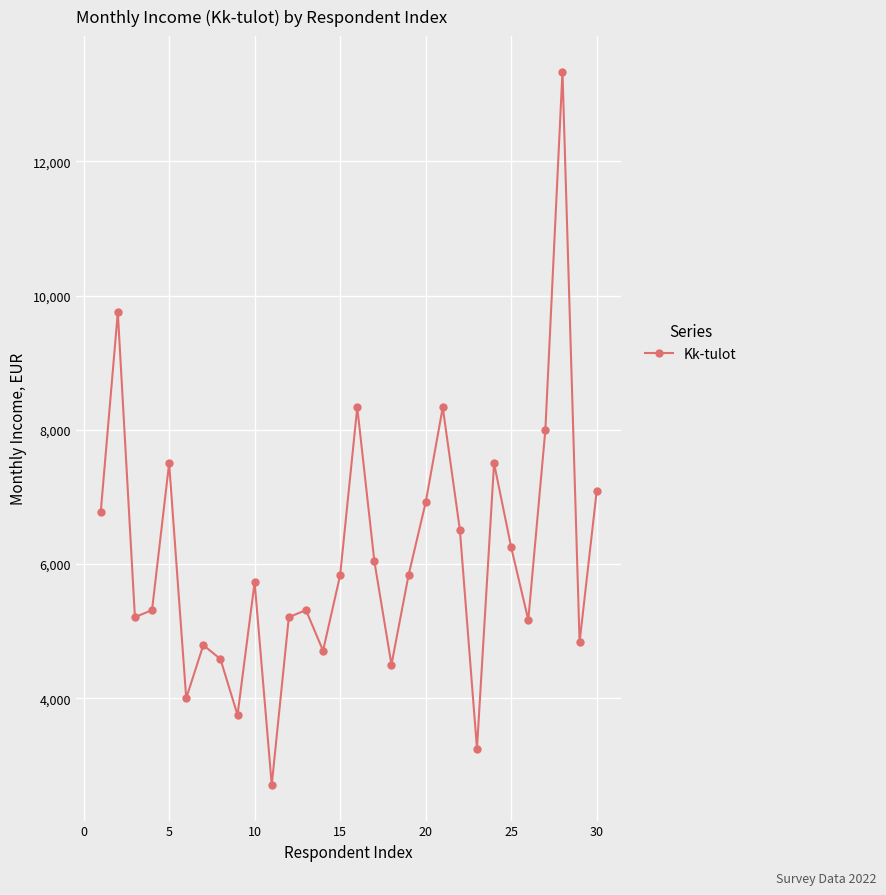

True or false: the data has more than 1 interior local peaks.

True